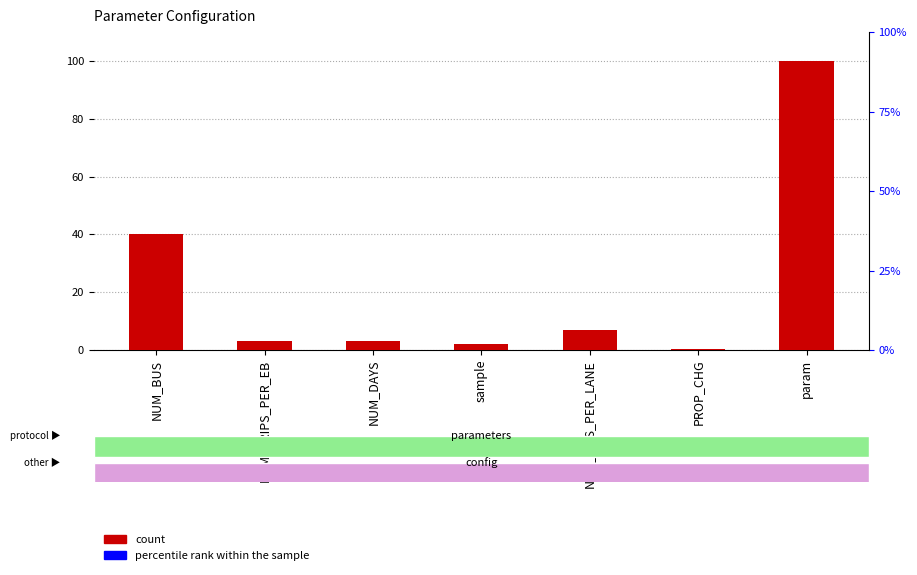

What is the sum of all values?

155.5